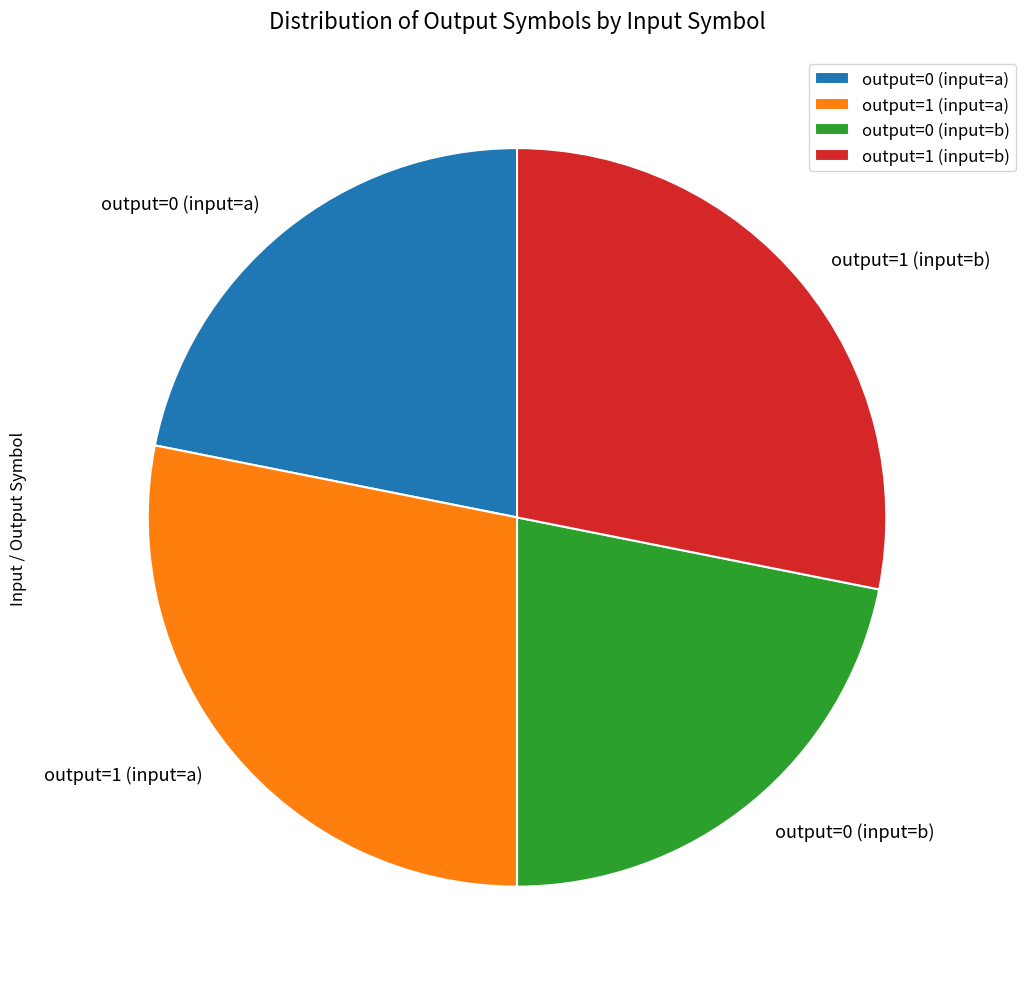

Does output=1 (input=a) account for over 50% of the chart?

No